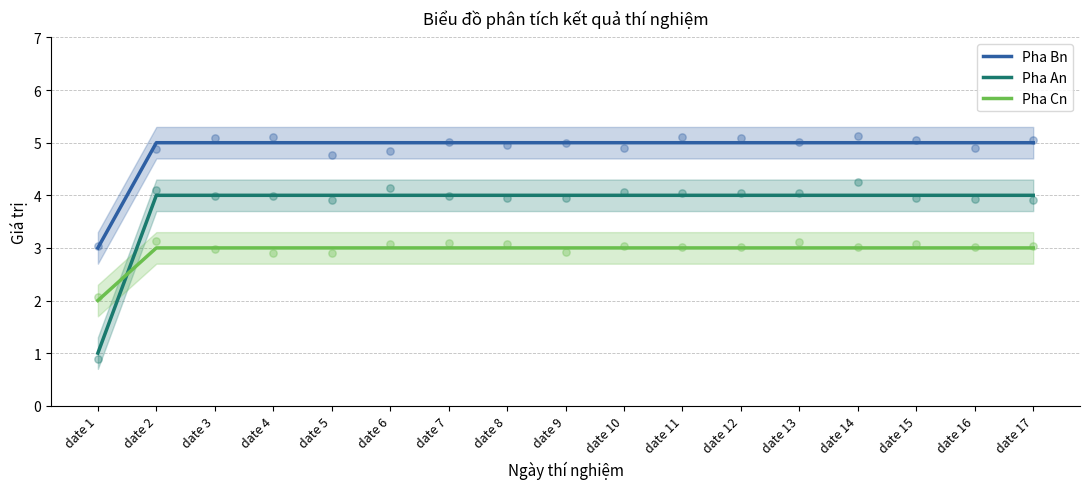

Is the value of Pha Cn at date 8 greater than the value of Pha Bn at date 12?

No